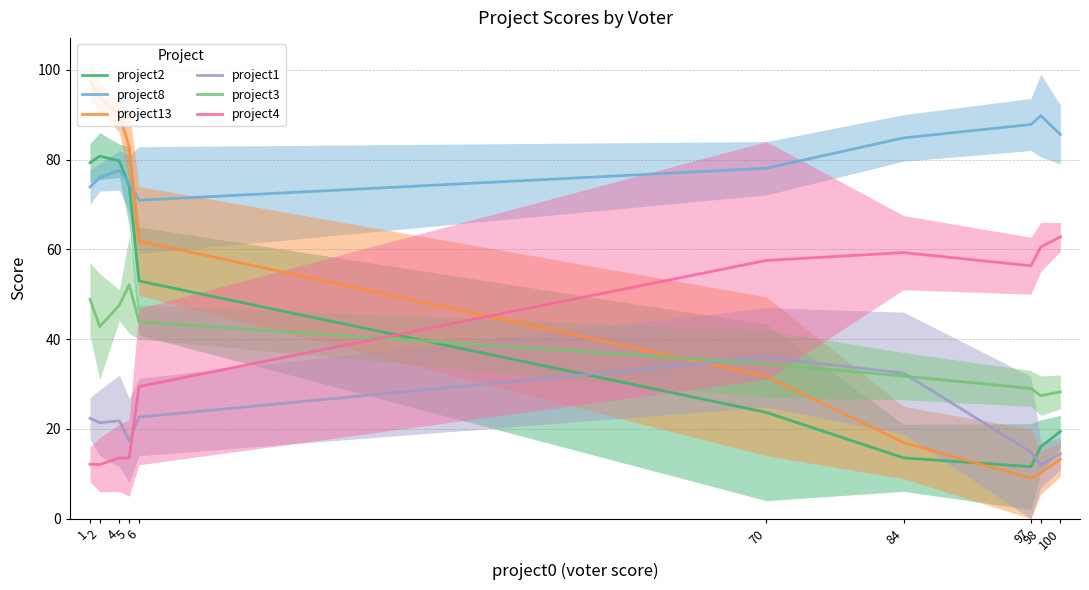

What value does the project2 series have at 5?

74.1